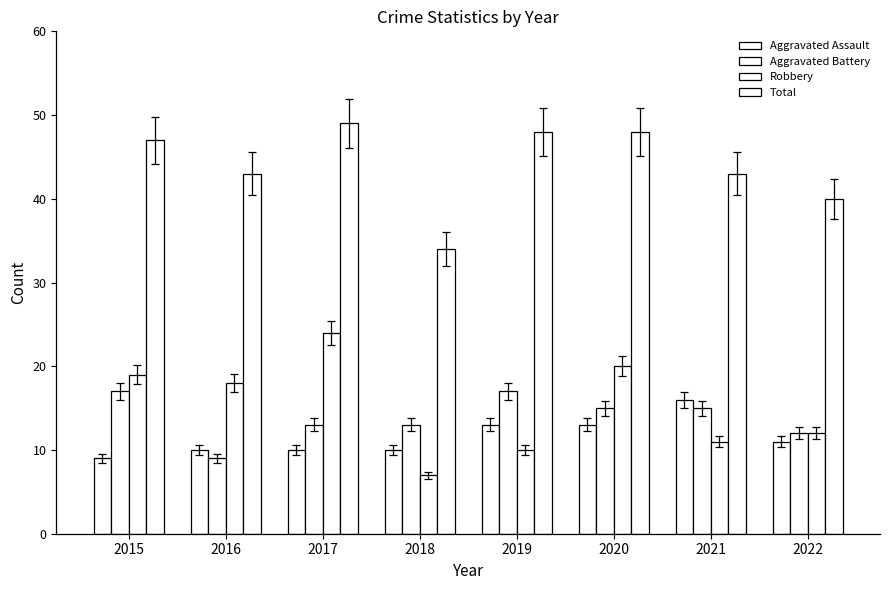

Between 2022 and 2019, which is larger?

2019